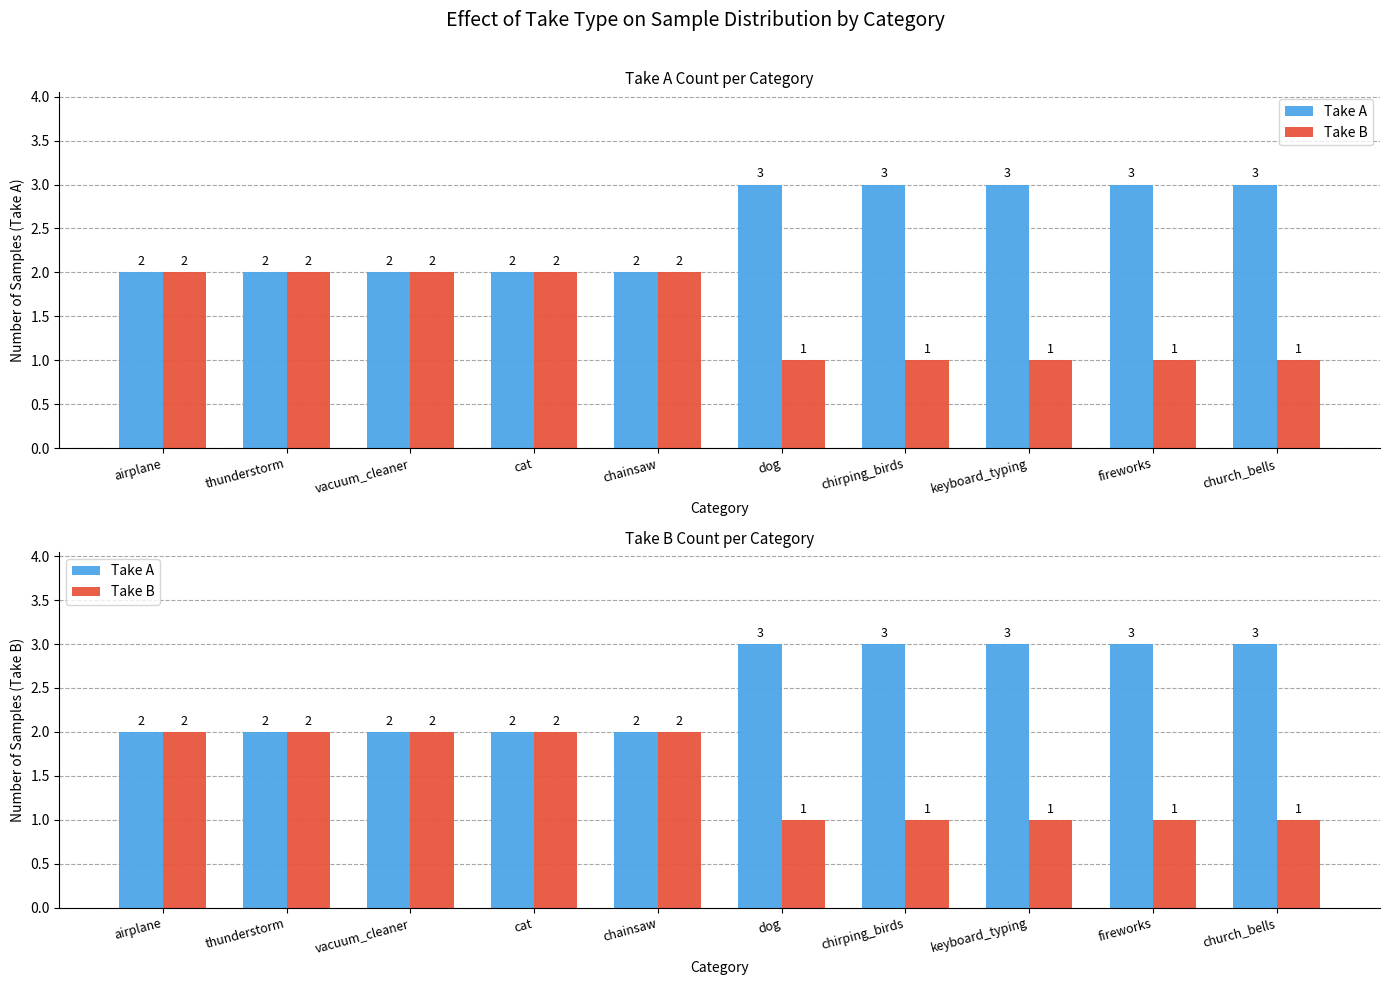

Read the Take B value at chirping_birds.

1